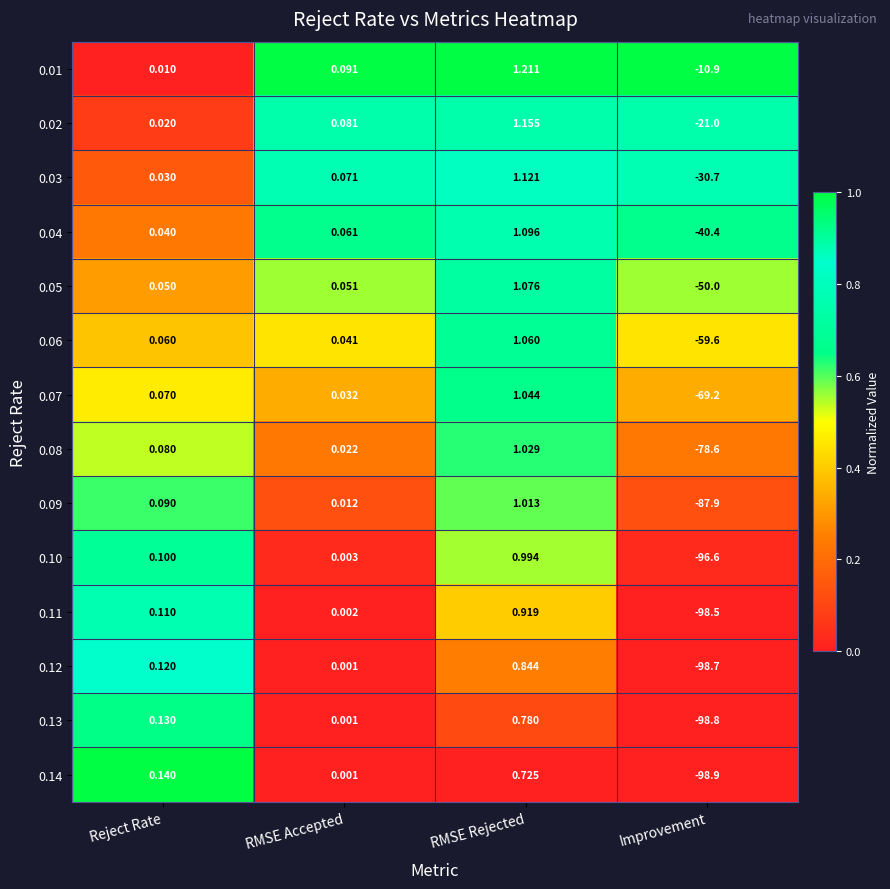

At how many categories does at least one series exceed 0?

3